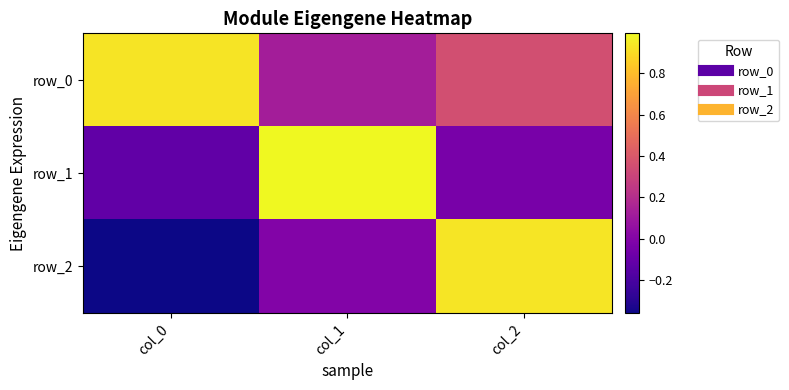

Which series changed the most between col_0 and col_1?

row_1